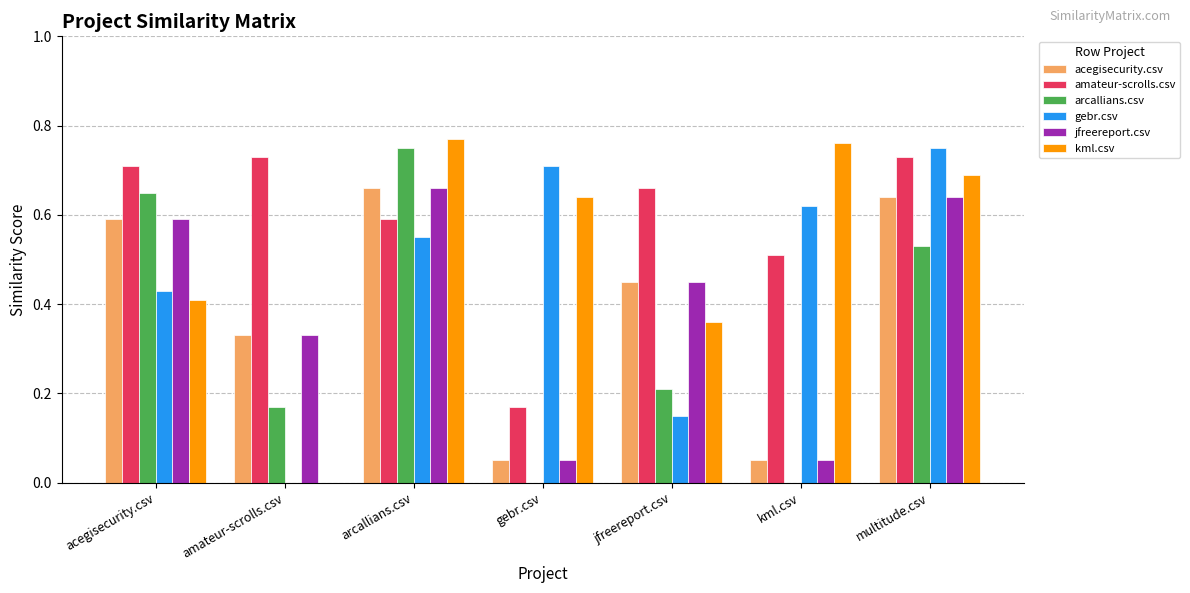

Which series has the largest total across all categories?

amateur-scrolls.csv